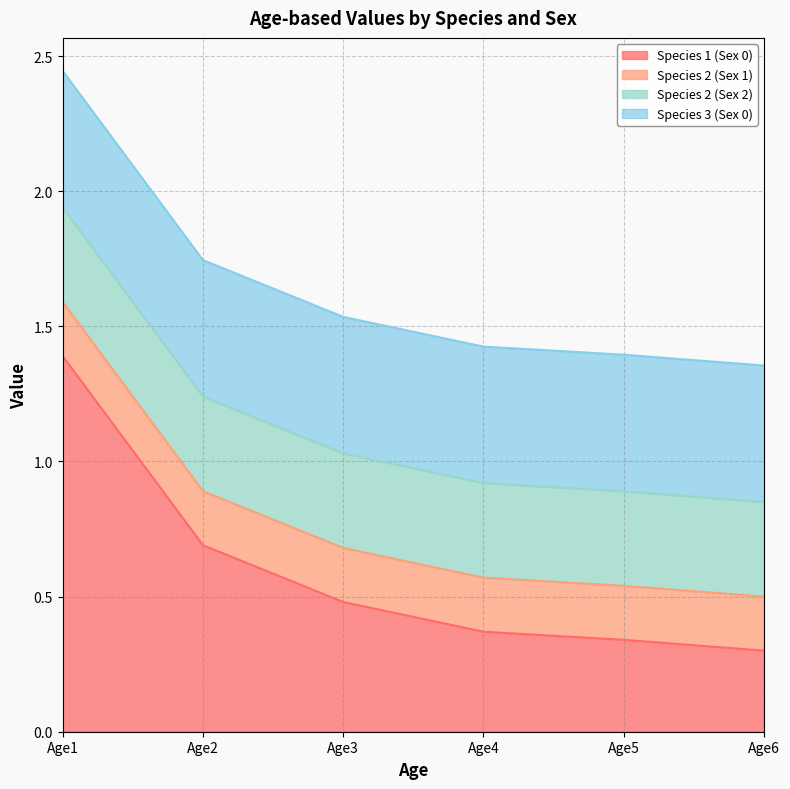

At which label does Species 1 (Sex 0) reach its peak?

Age1